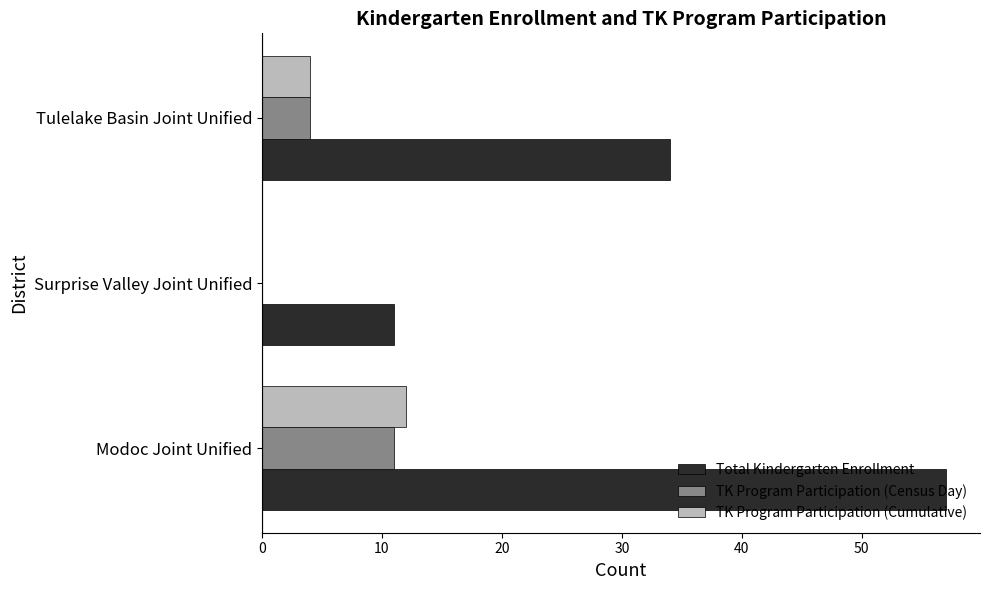

Between Surprise Valley Joint Unified and Tulelake Basin Joint Unified, which series saw the biggest shift?

Total Kindergarten Enrollment